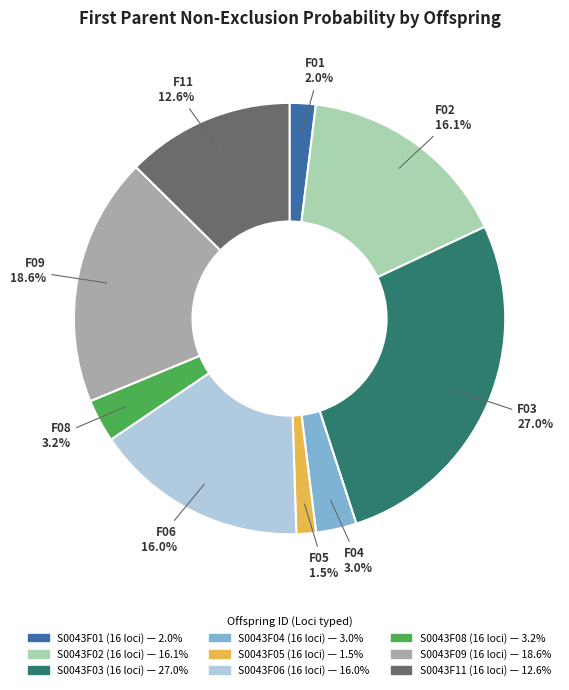

Approximately how many times larger is the value at S0043F09 (16 loci) compared to S0043F11 (16 loci)?

1.5